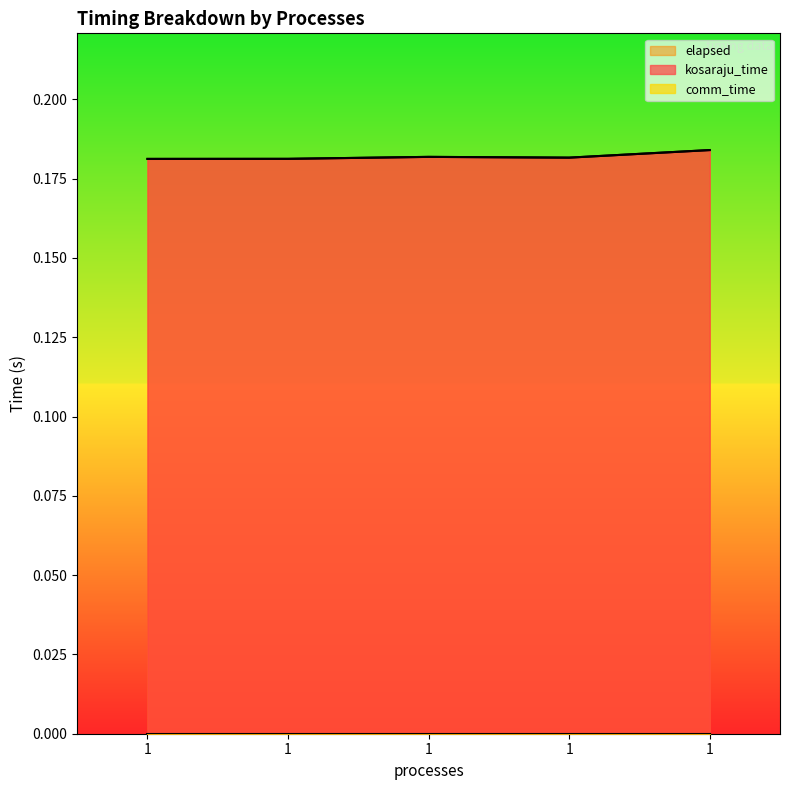

True or false: kosaraju_time and elapsed cross at least once.

False